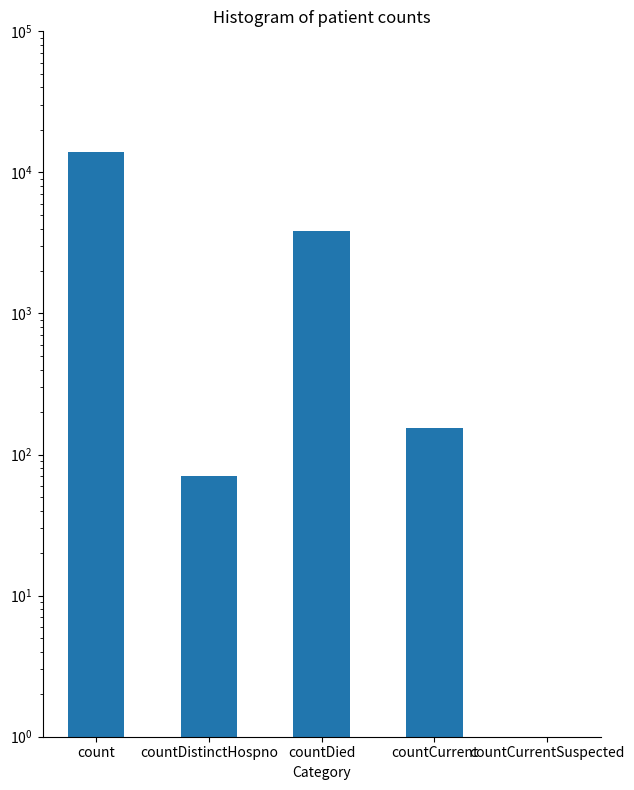

The chart shows a value of 0.5 at countCurrentSuspected. True or false?

True